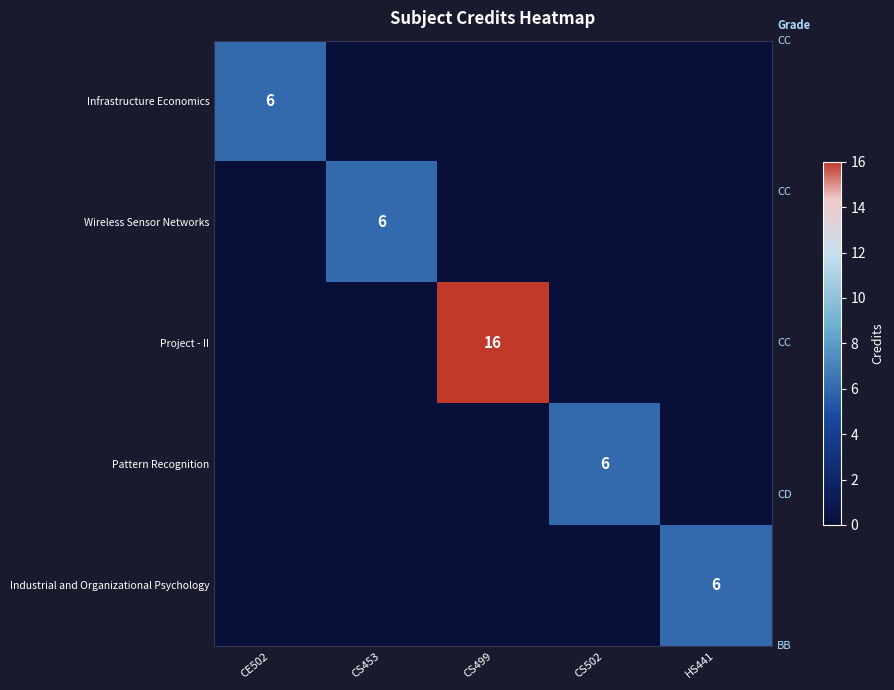

Between HS441 and CS499, which is larger?

CS499